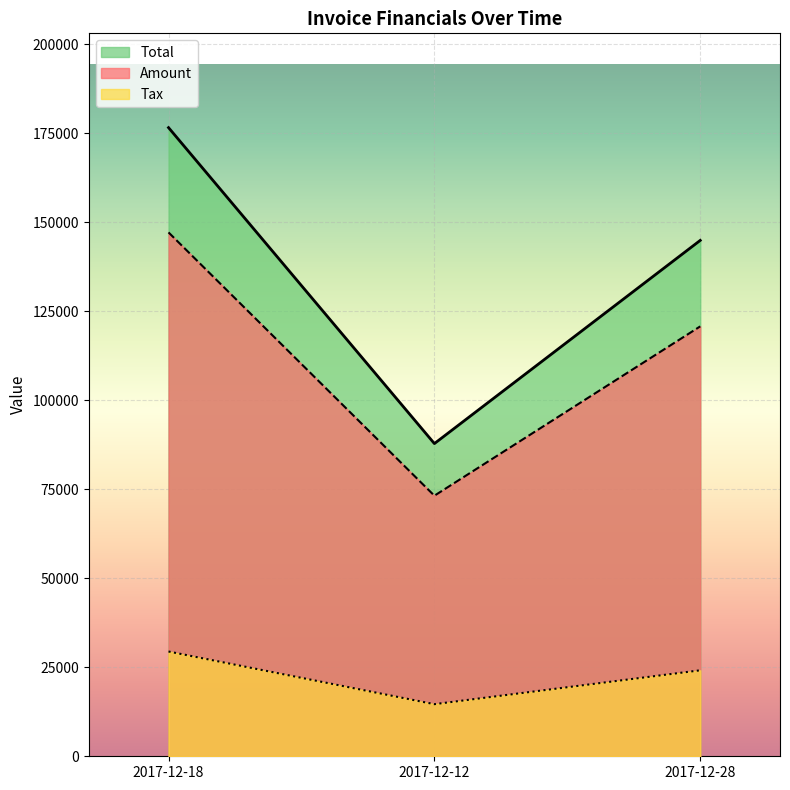

How many lines are shown in the chart?

3